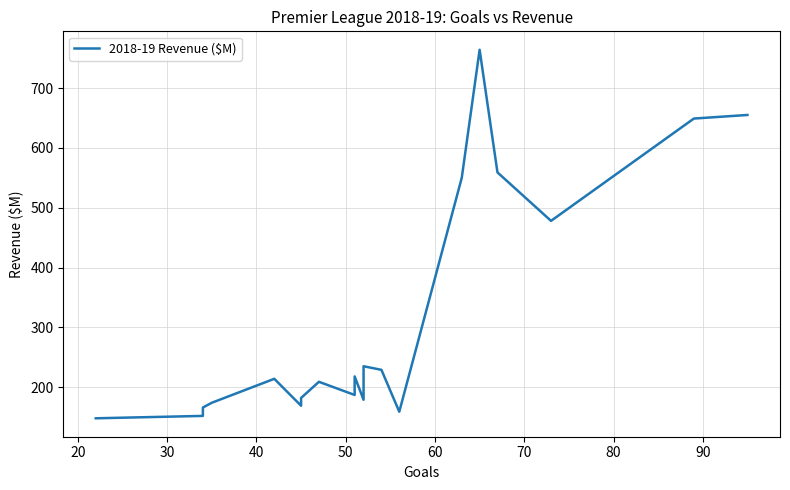

What is the value of the 20th point from the left?

655